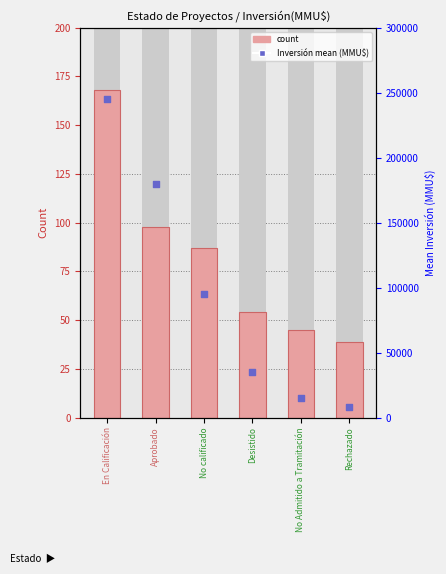

Which series has the largest Y range (max minus min)?

Inversión mean (MMU$)